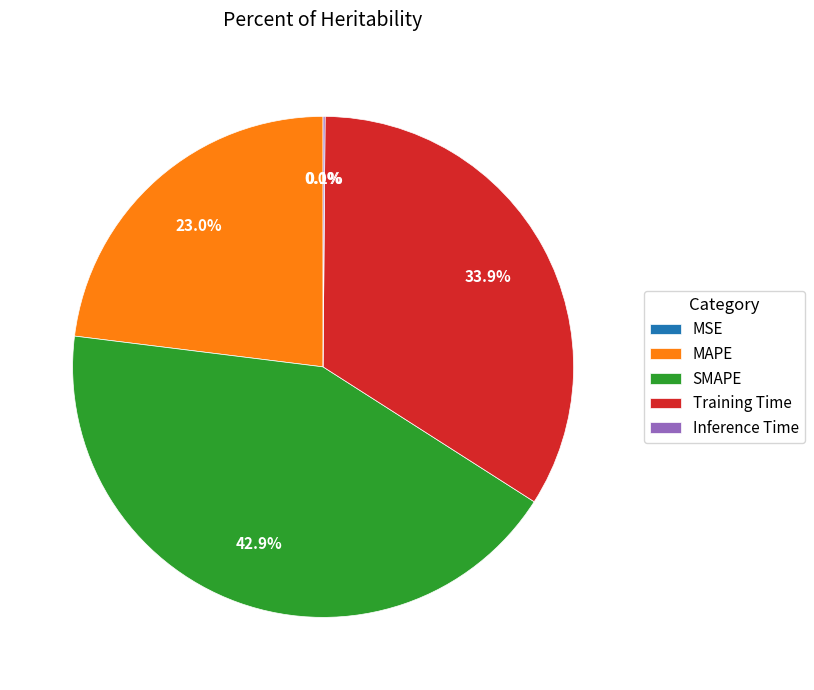

To the nearest percent, what is the difference between the largest and smallest slice percentages?

43%